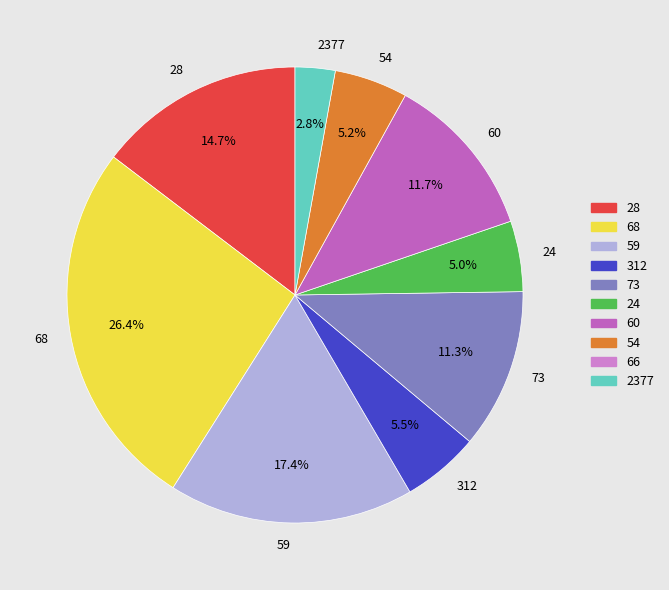

Count the number of slices in the pie.

9